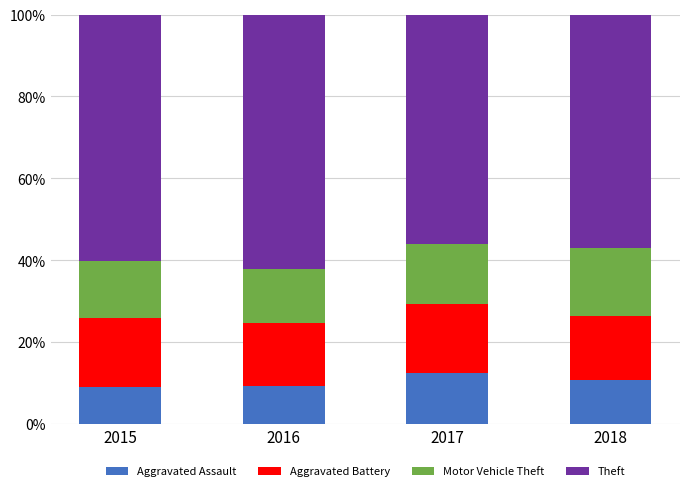

What is the maximum value for Aggravated Assault?

12.5